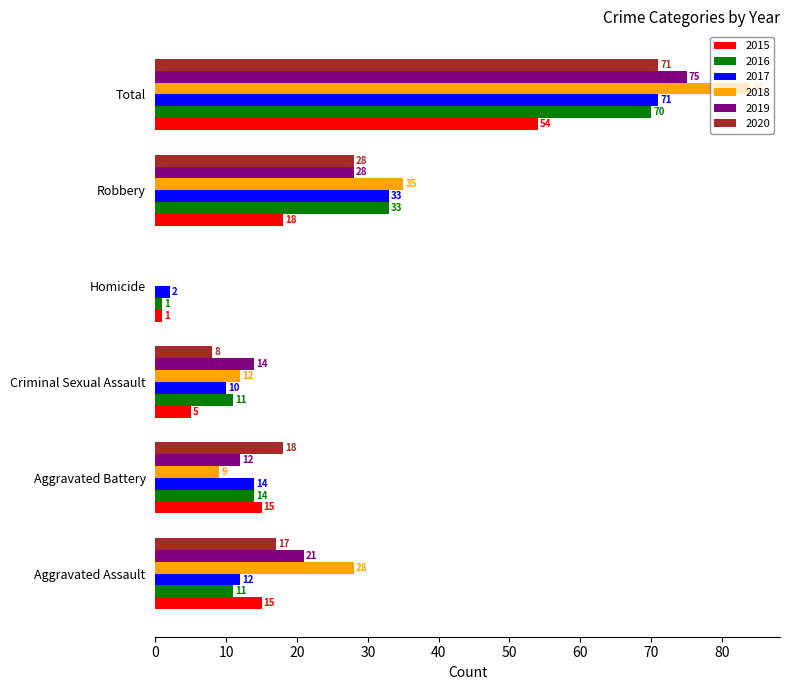

What value does the 2019 series have at Aggravated Assault?

21